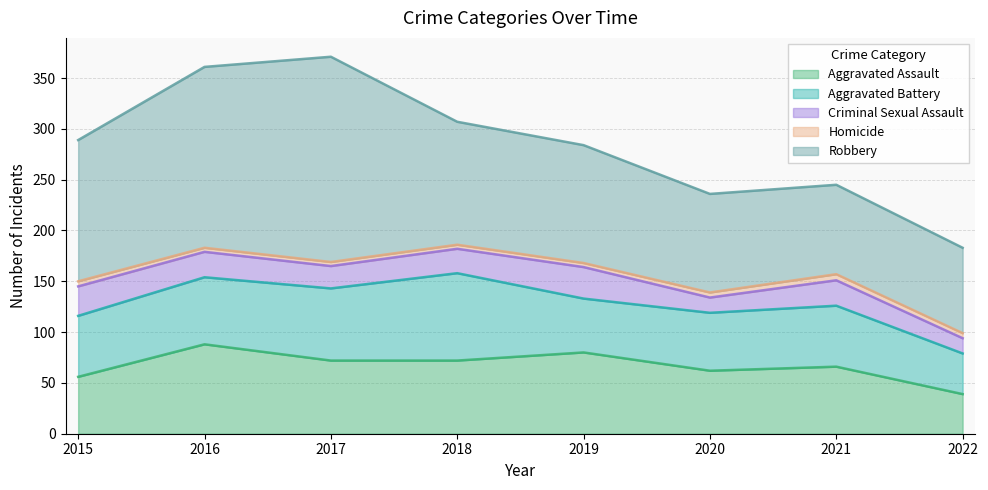

The Aggravated Assault series shows 80 at 2019. True or false?

True